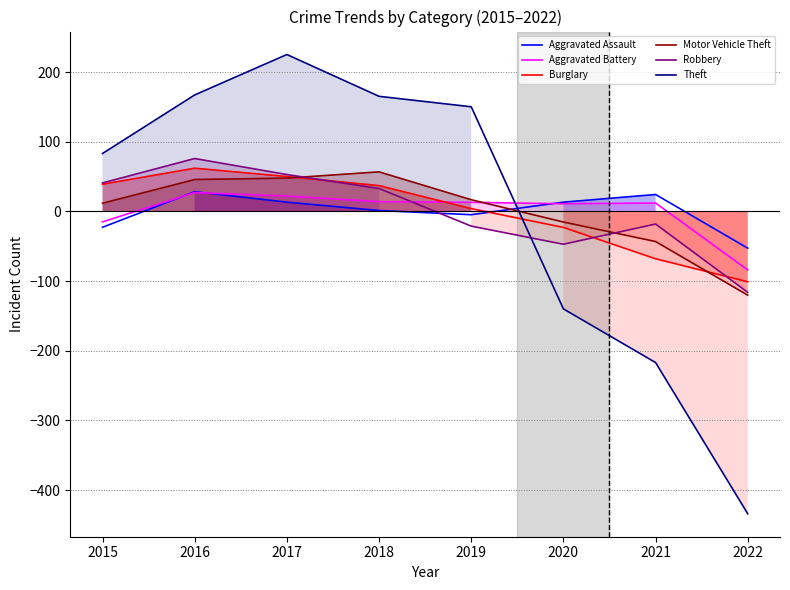

How many interior local valleys does the Aggravated Assault series have?

1